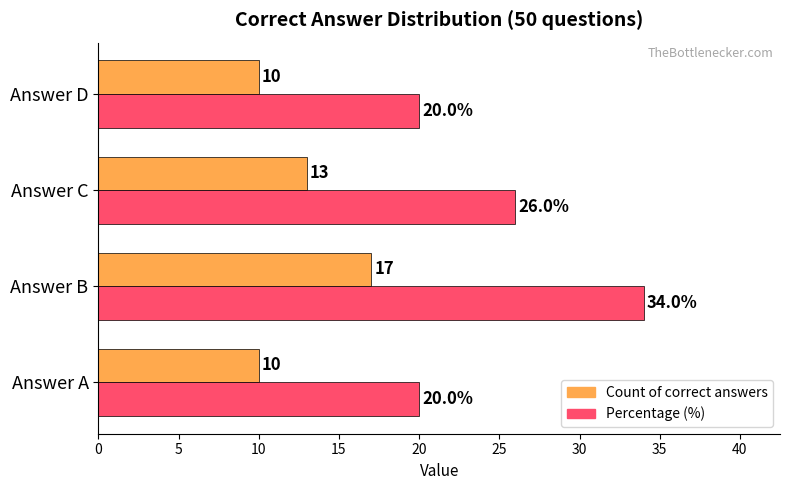

Is it true that Count of correct answers equals 7 at Answer A?

False